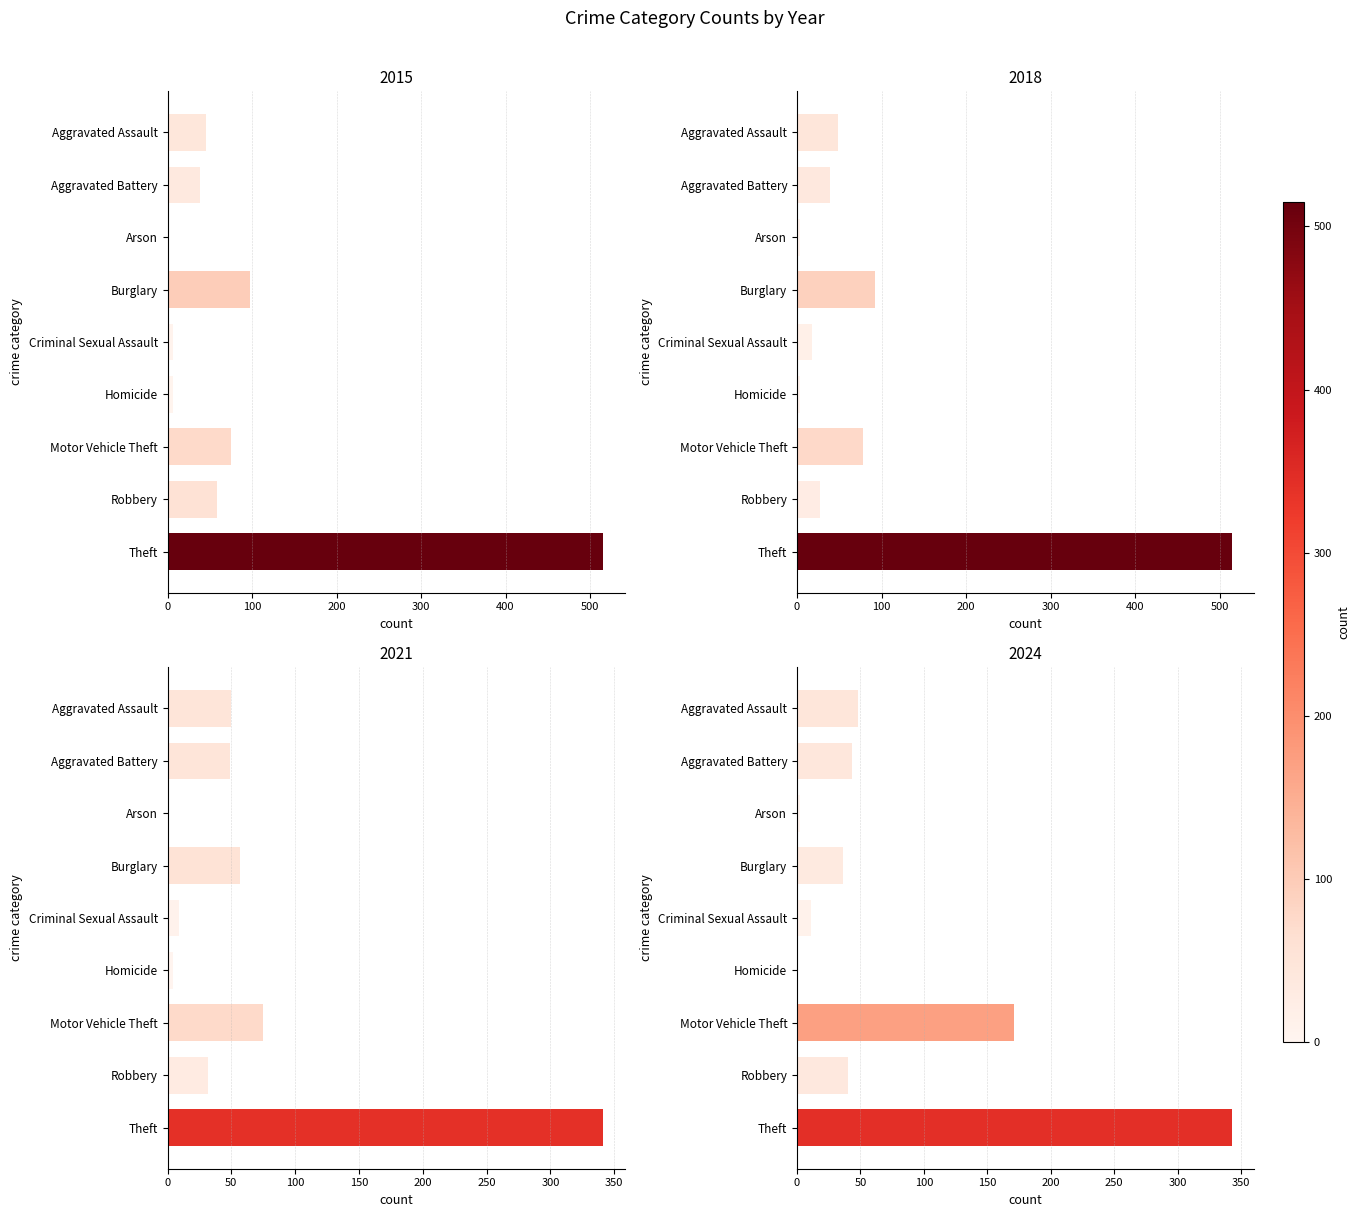

What is the difference between the maximum and minimum values in the 2015 series?

514